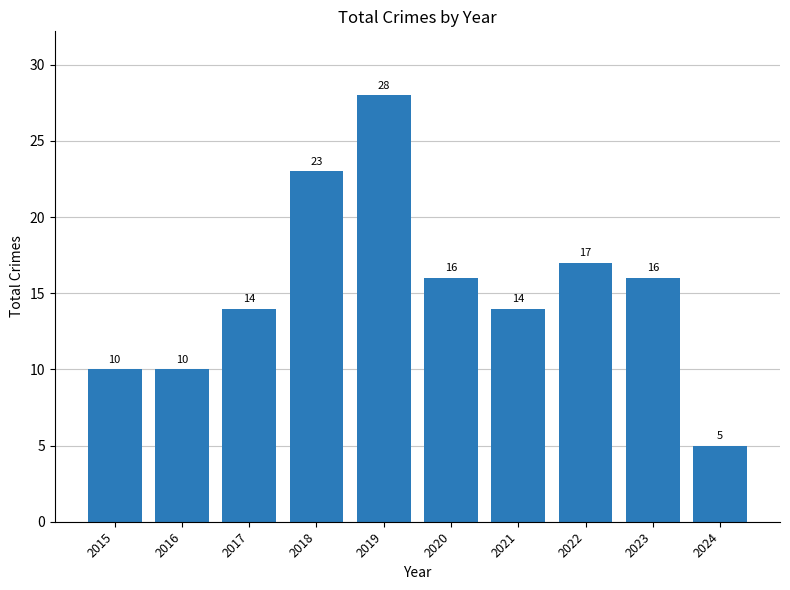

How many bars are there in total?

10